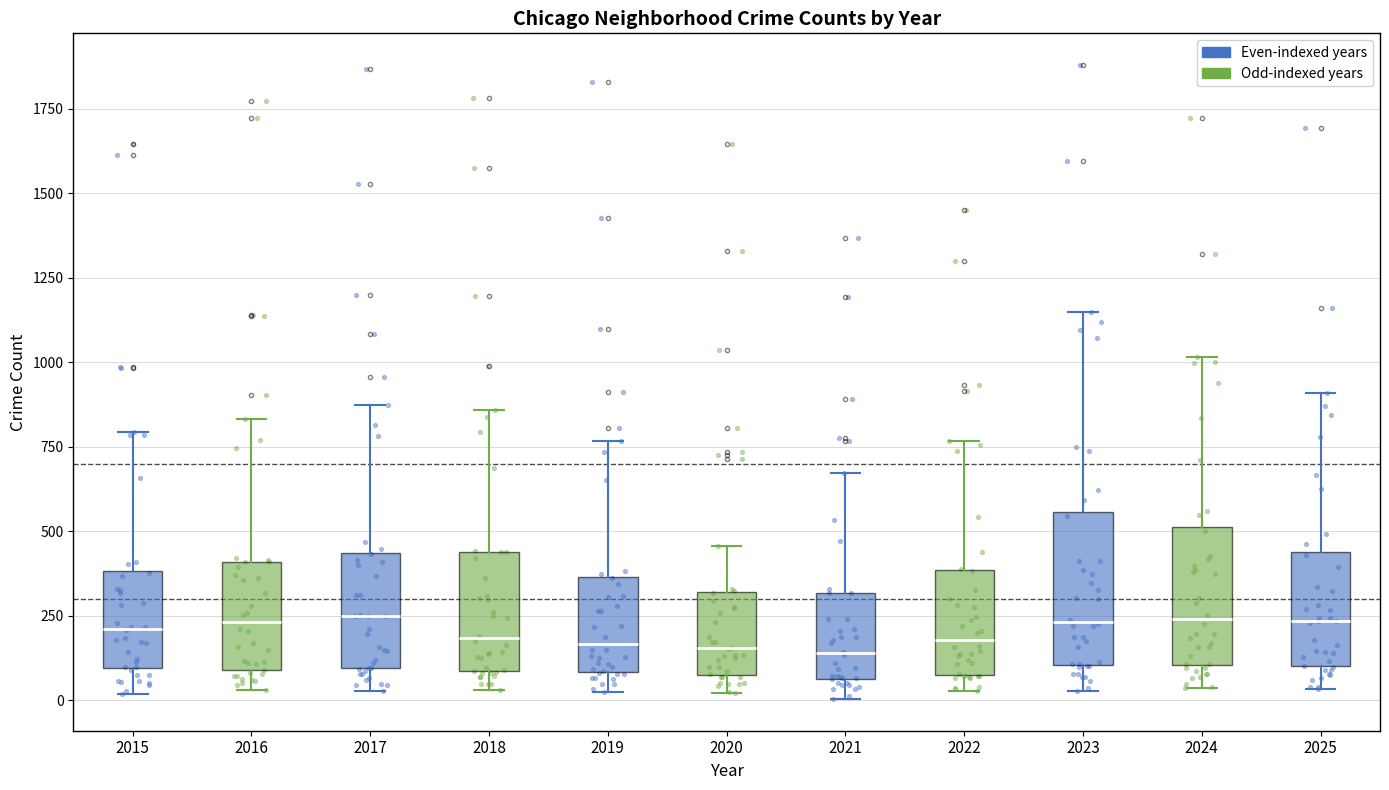

Reading left to right, read every box against the y-axis: the position of its median line, the range the box covers, and the ends of its whiskers. The values are not printed on the chart, so give them approximately, as read against the axis.

2015: median 200, box 100 to 400, whiskers 0 to 800
2016: median 250, box 100 to 400, whiskers 50 to 850
2017: median 250, box 100 to 450, whiskers 50 to 850
2018: median 200, box 100 to 450, whiskers 50 to 850
2019: median 150, box 100 to 350, whiskers 0 to 750
2020: median 150, box 100 to 300, whiskers 0 to 450
2021: median 150, box 50 to 300, whiskers 0 to 650
2022: median 200, box 100 to 400, whiskers 50 to 750
2023: median 250, box 100 to 550, whiskers 50 to 1150
2024: median 250, box 100 to 500, whiskers 50 to 1000
2025: median 250, box 100 to 450, whiskers 50 to 900